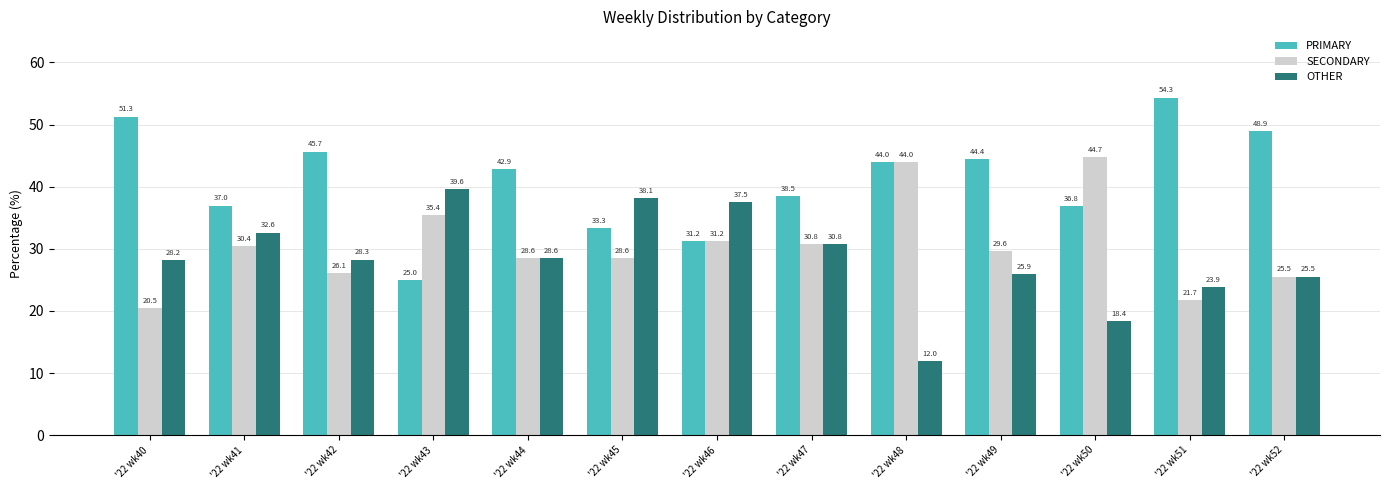

Where does the PRIMARY series first go above 42?

'22 wk40